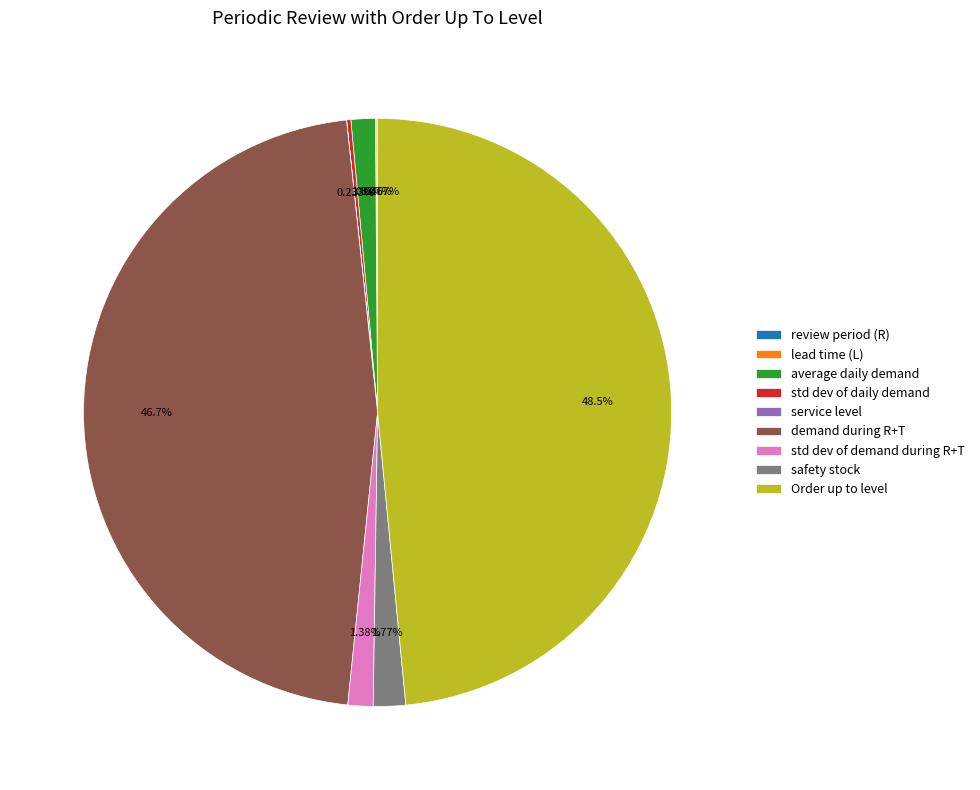

What percentage is the Order up to level slice, to the nearest percent?

48%